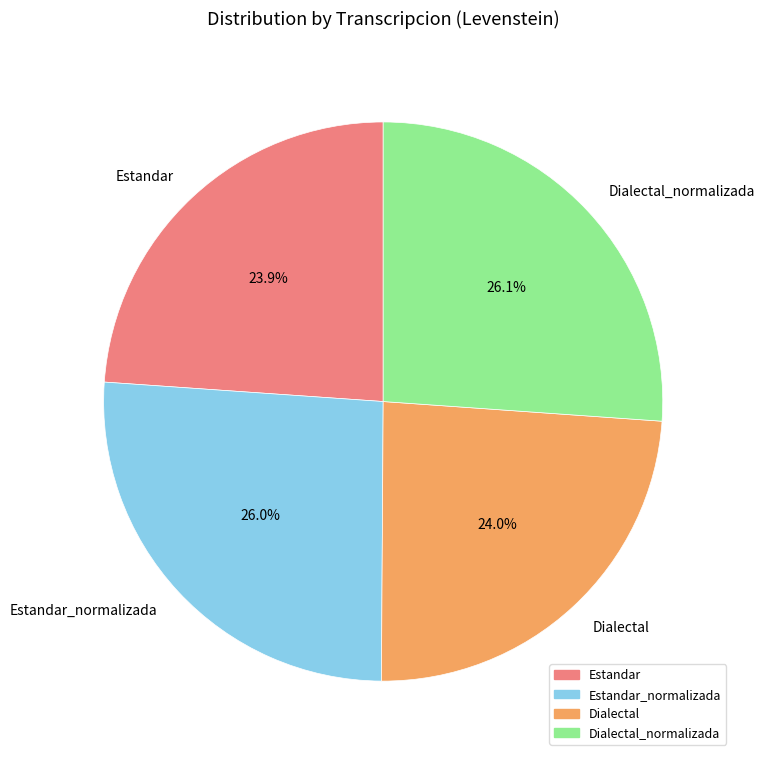

How much of the chart is everything except Estandar?

76.1%